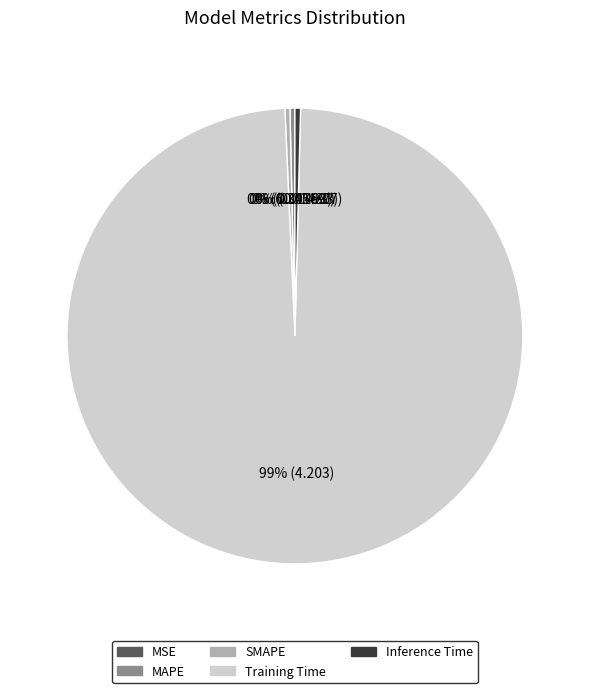

Is it true that SMAPE is 0% of the pie?

True